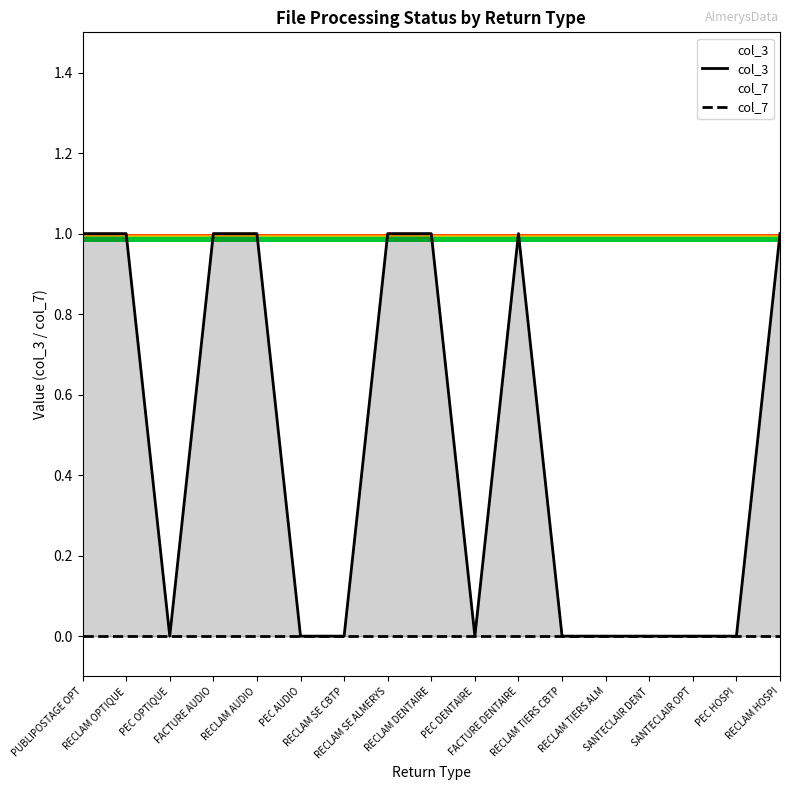

What are all the series names shown in the legend?

col_3, col_7